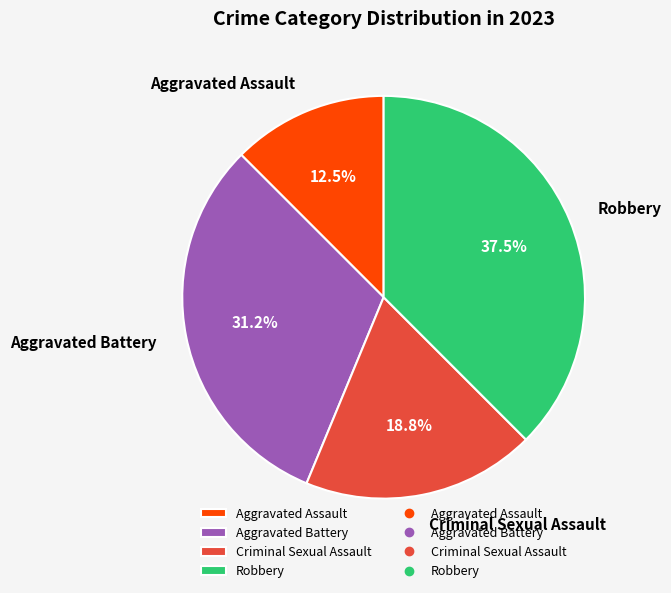

Is it true that Aggravated Battery is 31% of the pie?

True